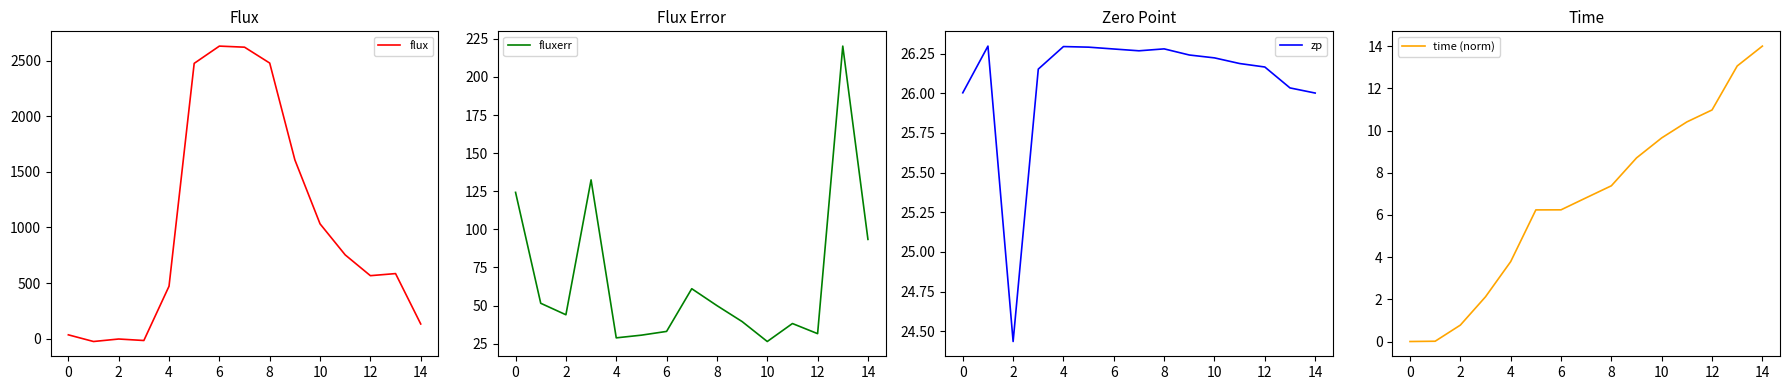

True or false: fluxerr has a value of 31.6 at 12.

True